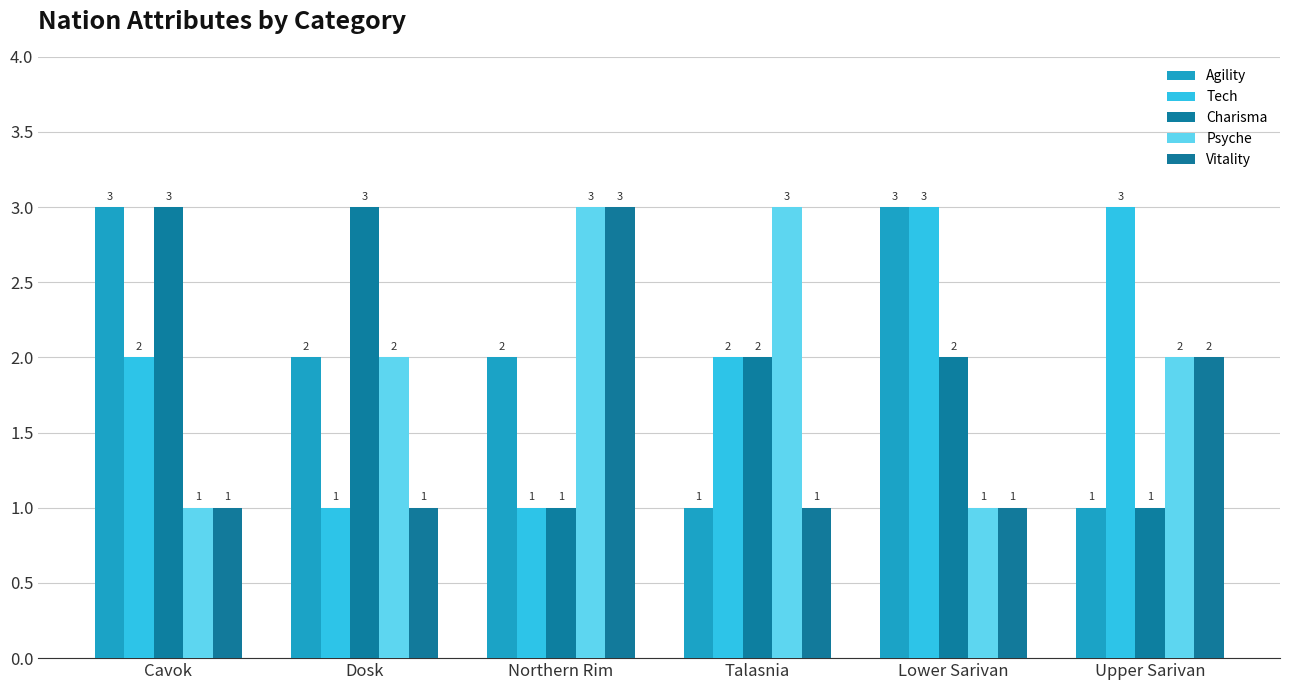

How many bars are there in each group?

5